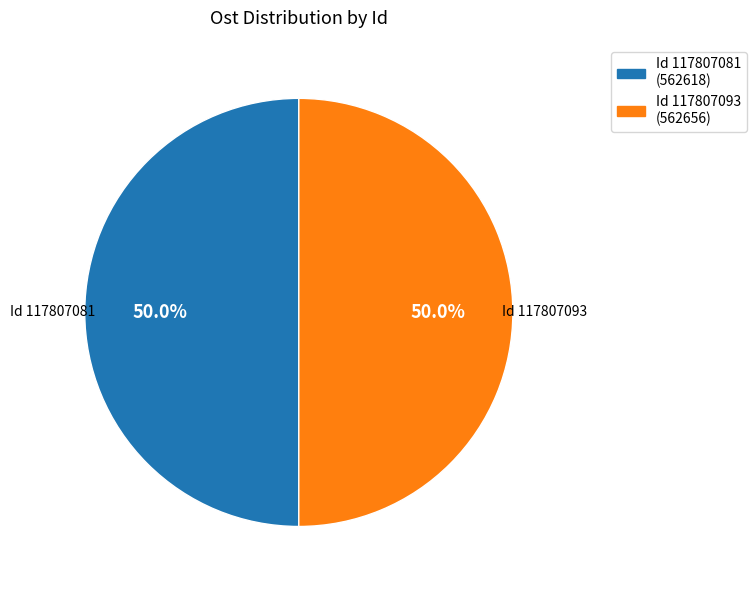

How many slices are in this pie chart?

2